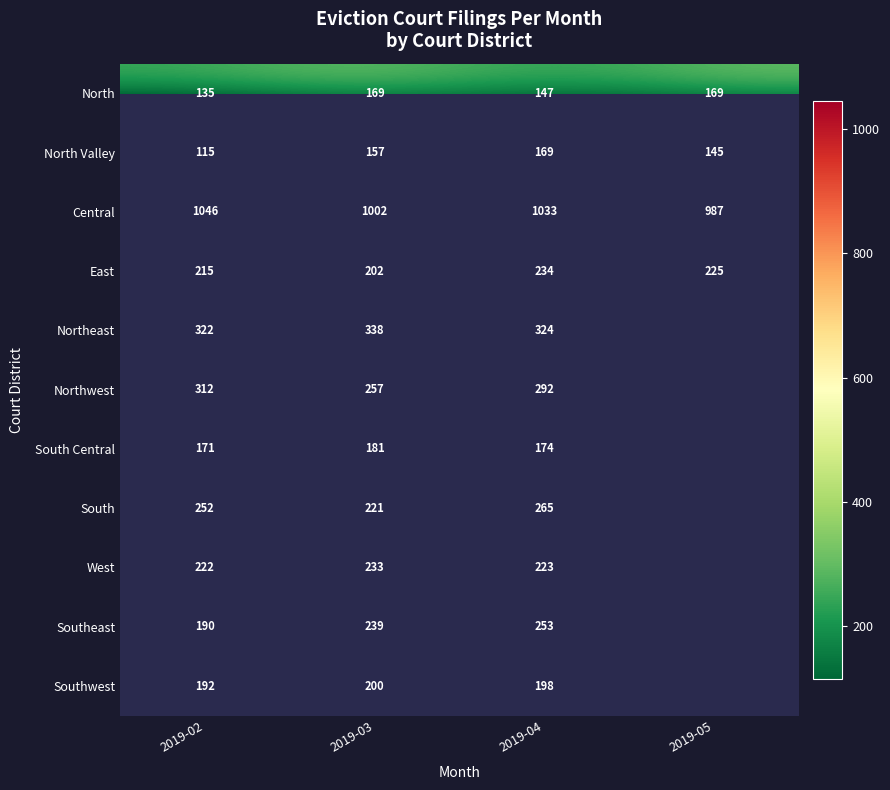

What is the sum of the Northeast values at 2019-03 and 2019-04?

662.0